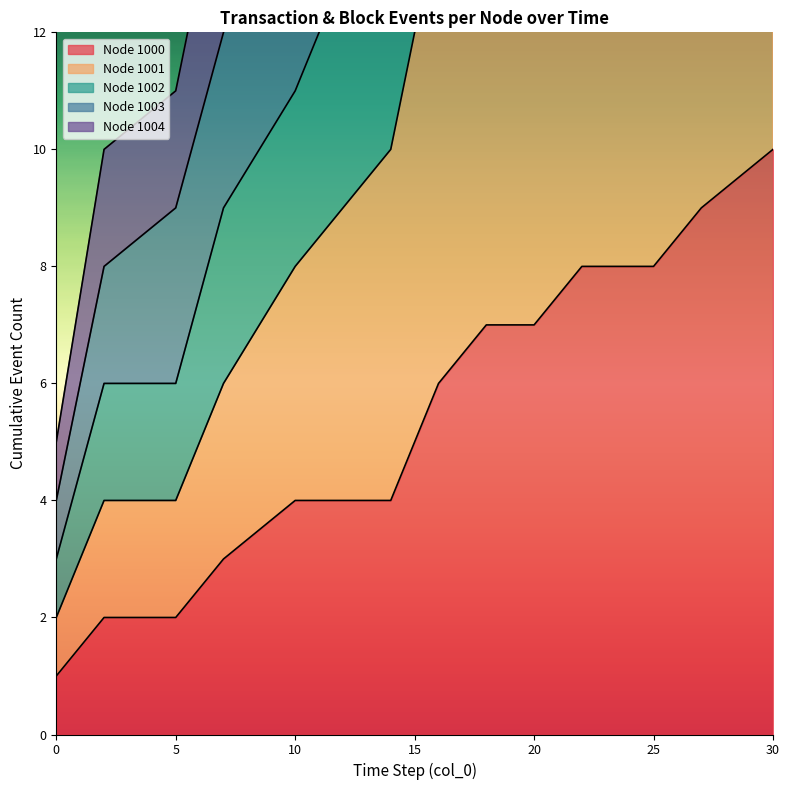

What is the approximate value of Node 1000 at 15?

5